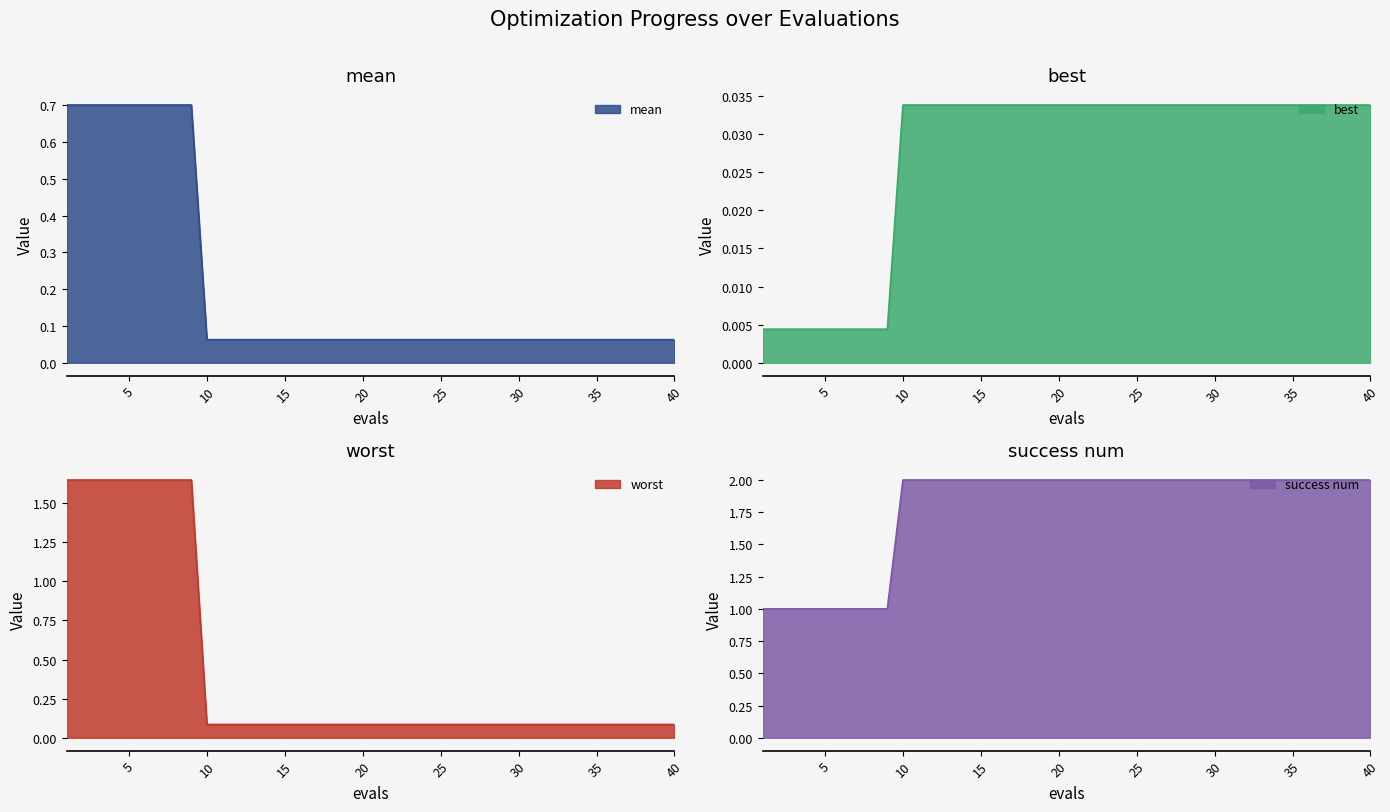

The value of best at 8 is 0.0. True or false?

False